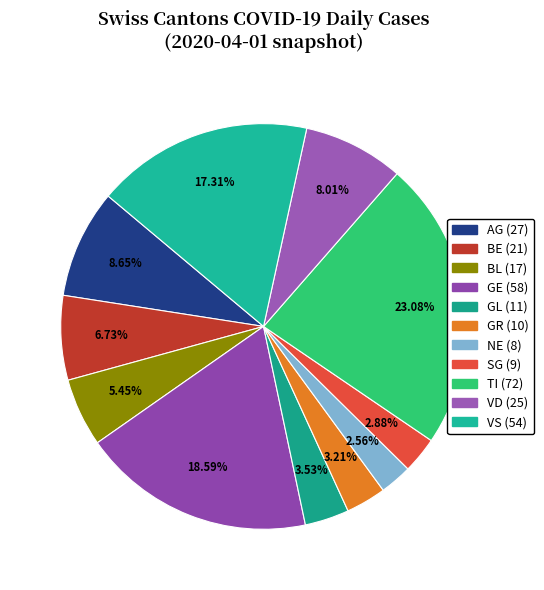

Count the number of slices in the pie.

11